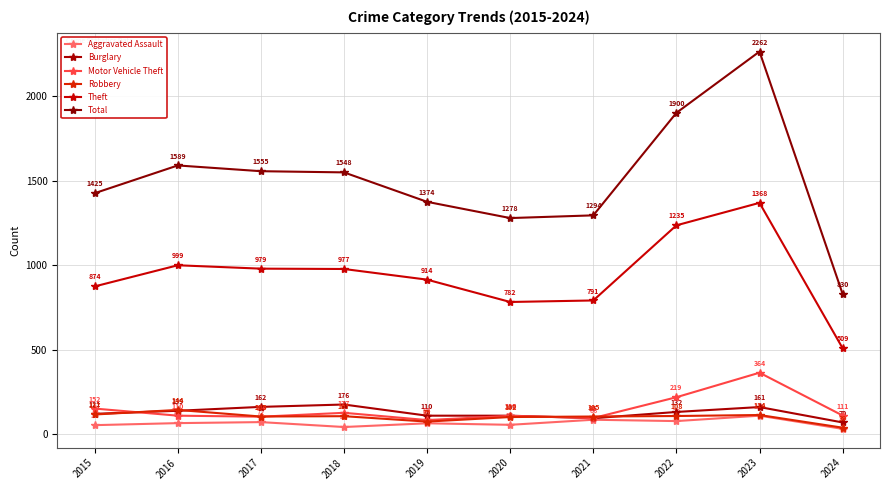

Which has a higher value, 2015 or 2019?

2019